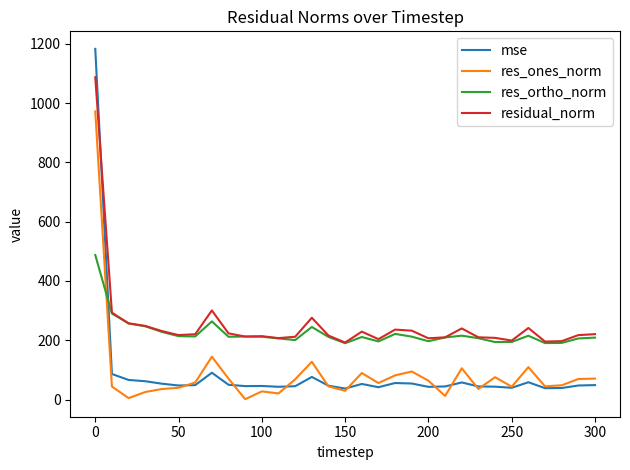

How many times do residual_norm and mse cross each other?

1